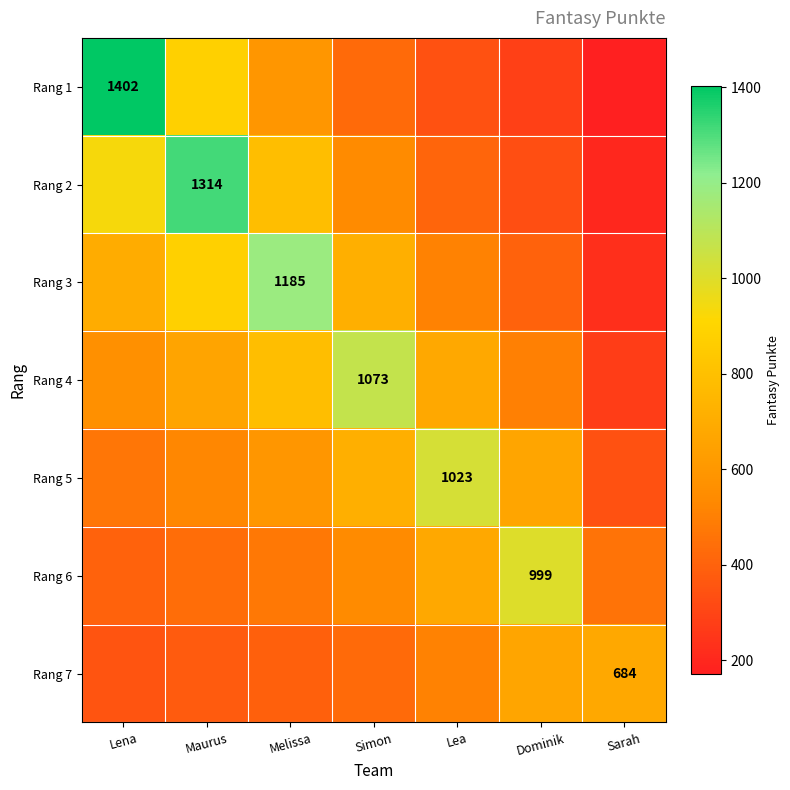

What is the average value of the Rang 3 series?

659.5